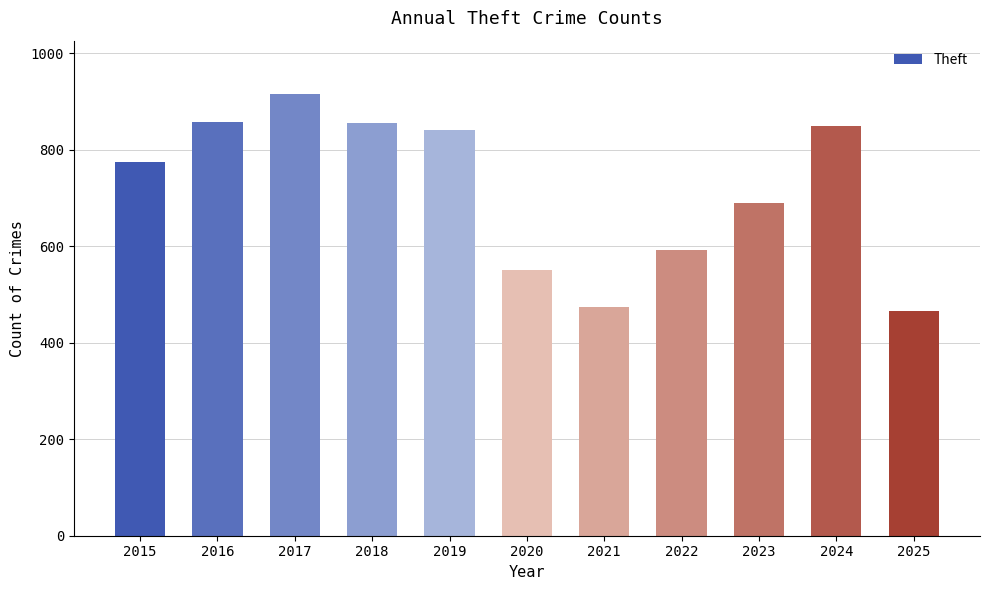

Which category has the lowest value across all series?

2025